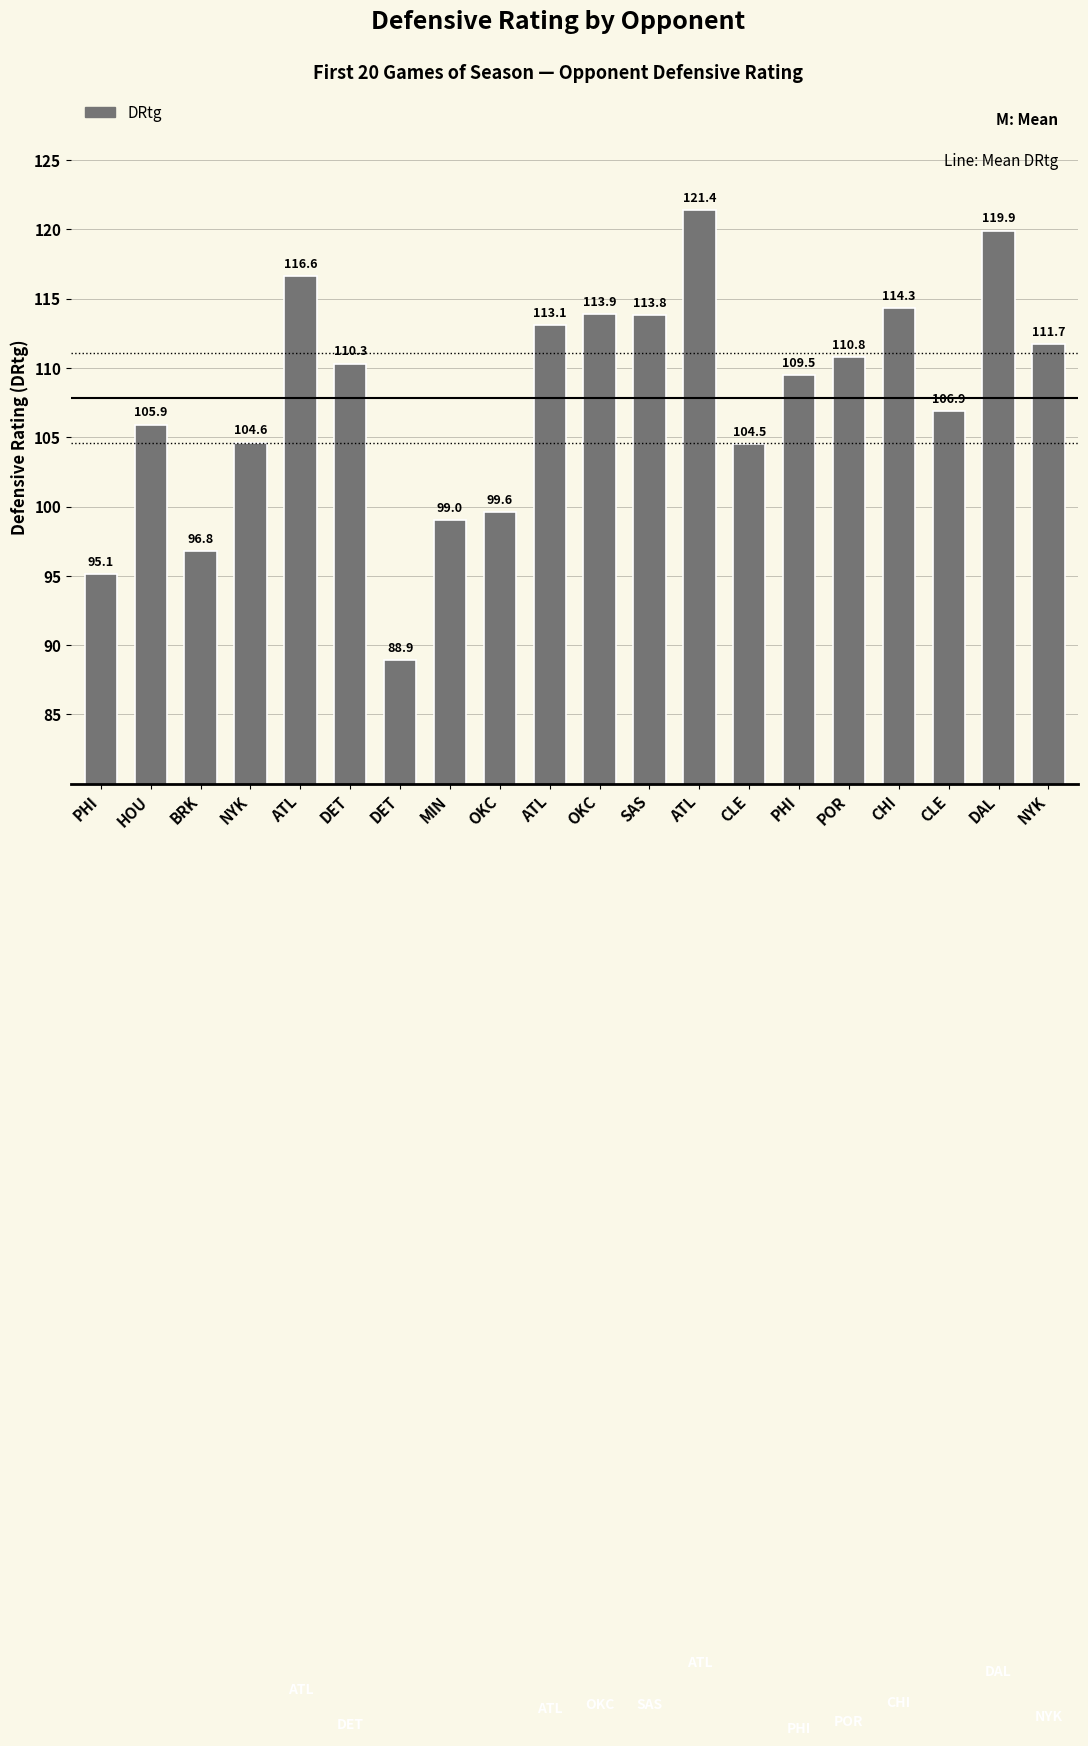

How many values are below 110?

10